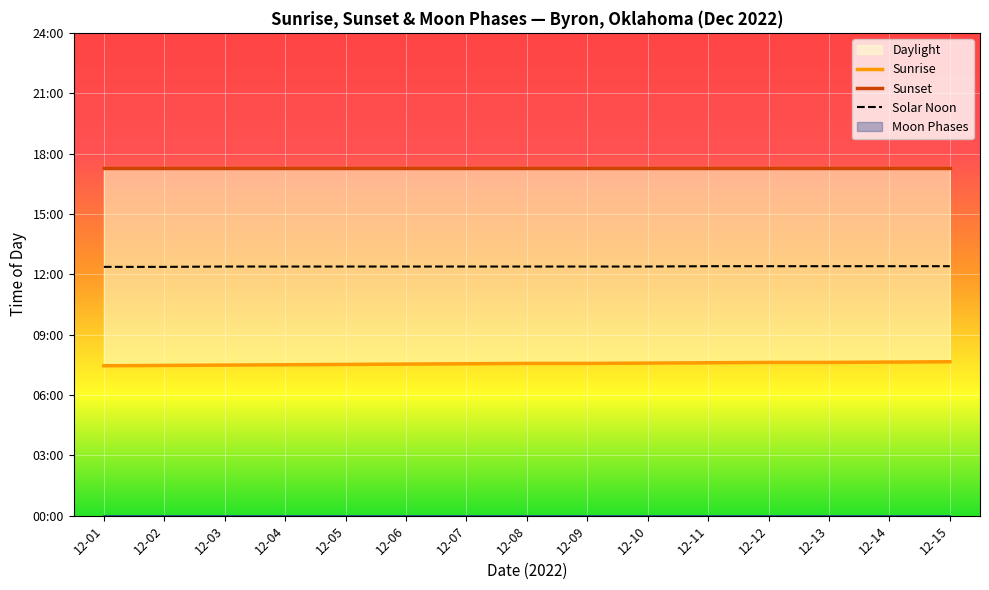

True or false: Sunset has a value of 17.3 at 12-10.

True